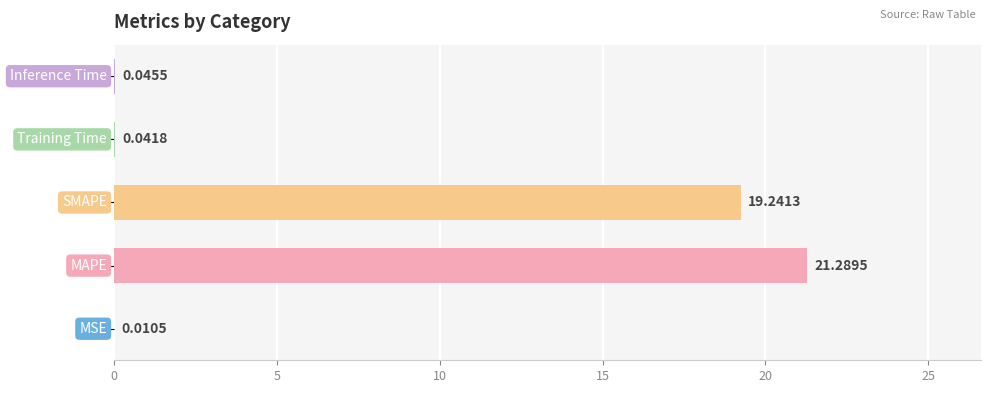

What is the greatest value displayed?

21.3